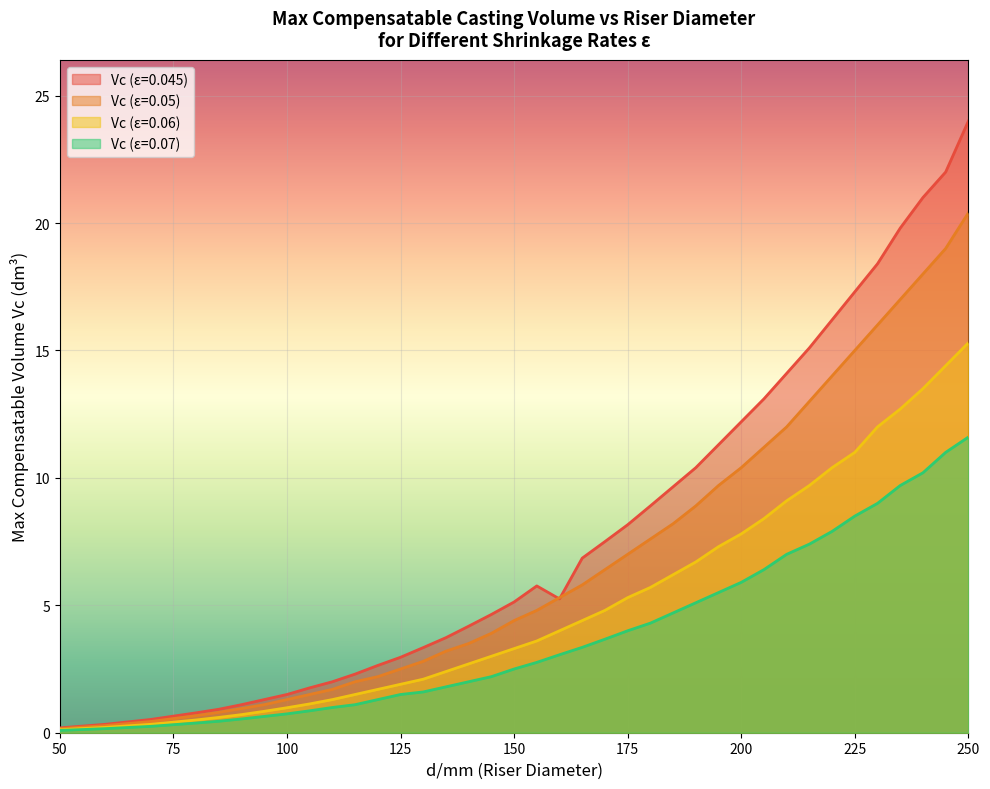

List the labels in order of Vc (ε=0.06) value, smallest first.

50, 60, 70, 80, 85, 90, 95, 100, 105, 110, 115, 120, 125, 130, 135, 140, 145, 150, 155, 160, 165, 170, 175, 180, 185, 190, 195, 200, 205, 210, 215, 220, 225, 230, 235, 240, 245, 250